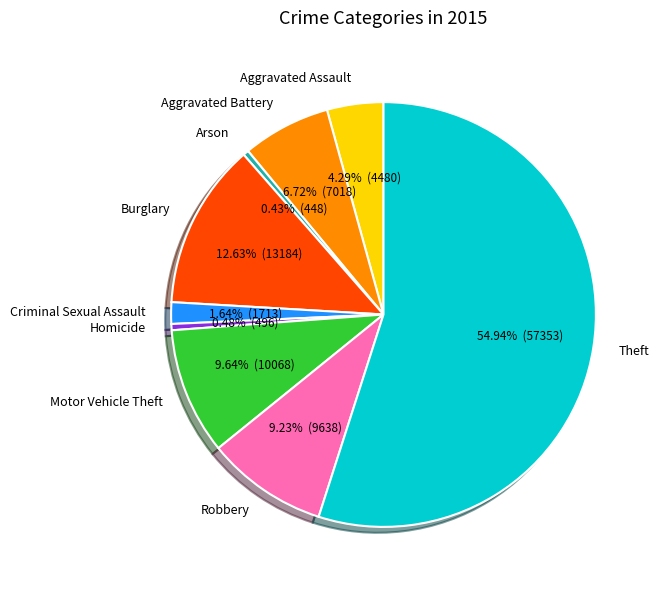

What is the total percentage of Aggravated Assault and Aggravated Battery?

11.0%